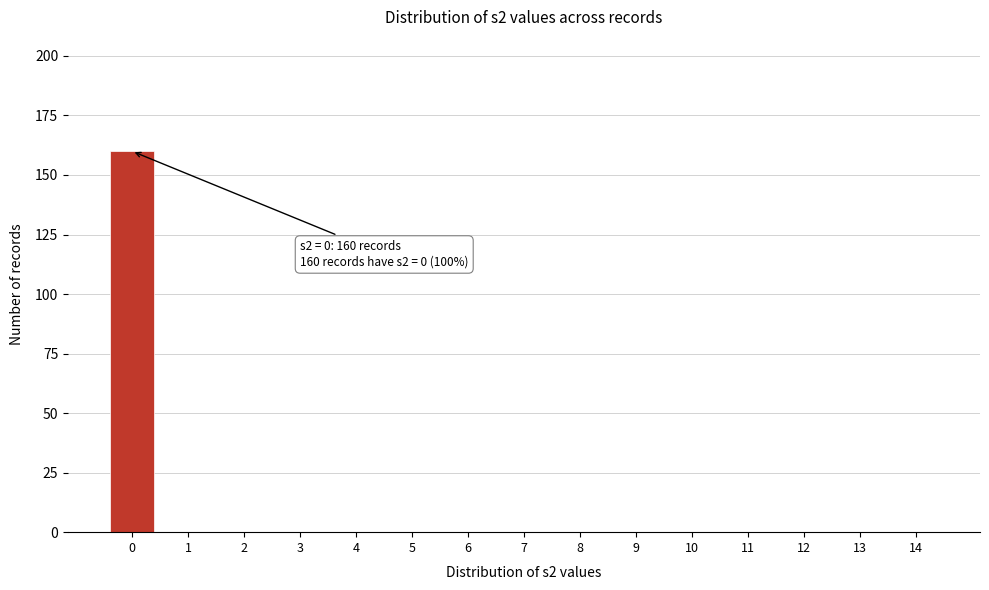

Reading left to right, list all the values displayed in this chart.

0=160	1=0	2=0	3=0	4=0	5=0	6=0	7=0	8=0	9=0	10=0	11=0	12=0	13=0	14=0